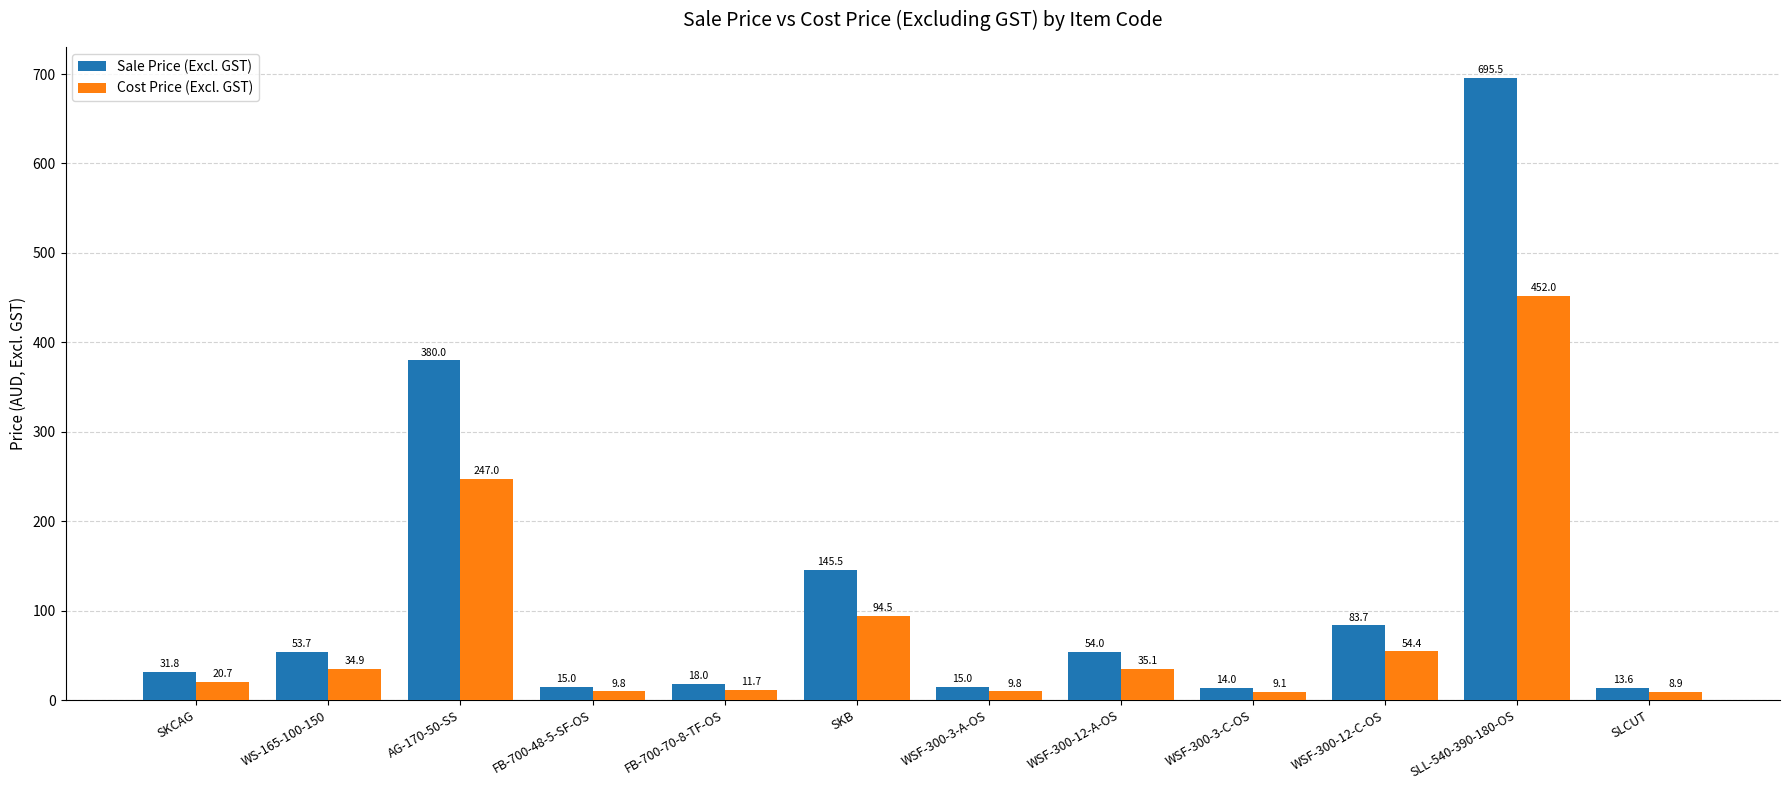

The value of Sale Price (Excl. GST) at SLL-540-390-180-OS is 1178.4. True or false?

False